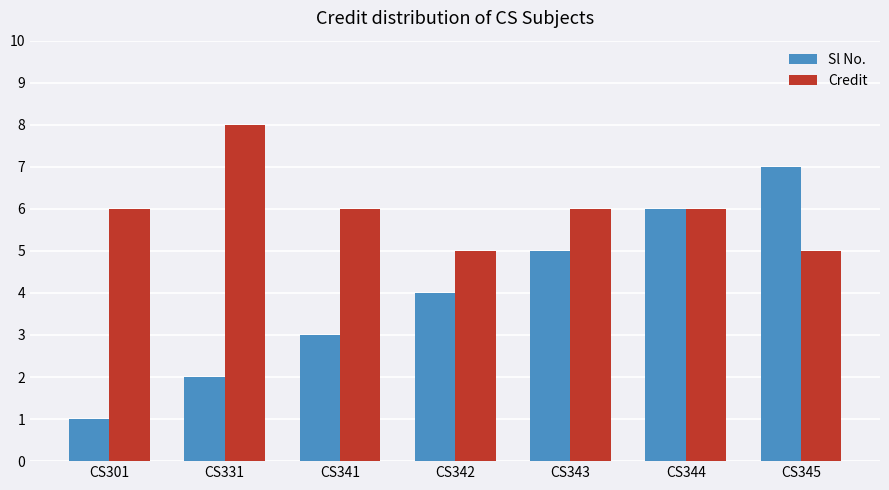

How many Sl No. values are between 2 and 6?

5